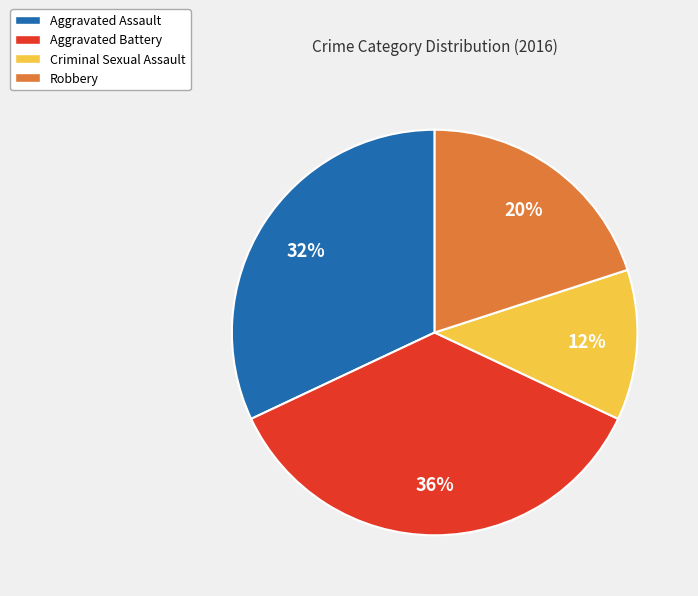

Count the number of slices in the pie.

4